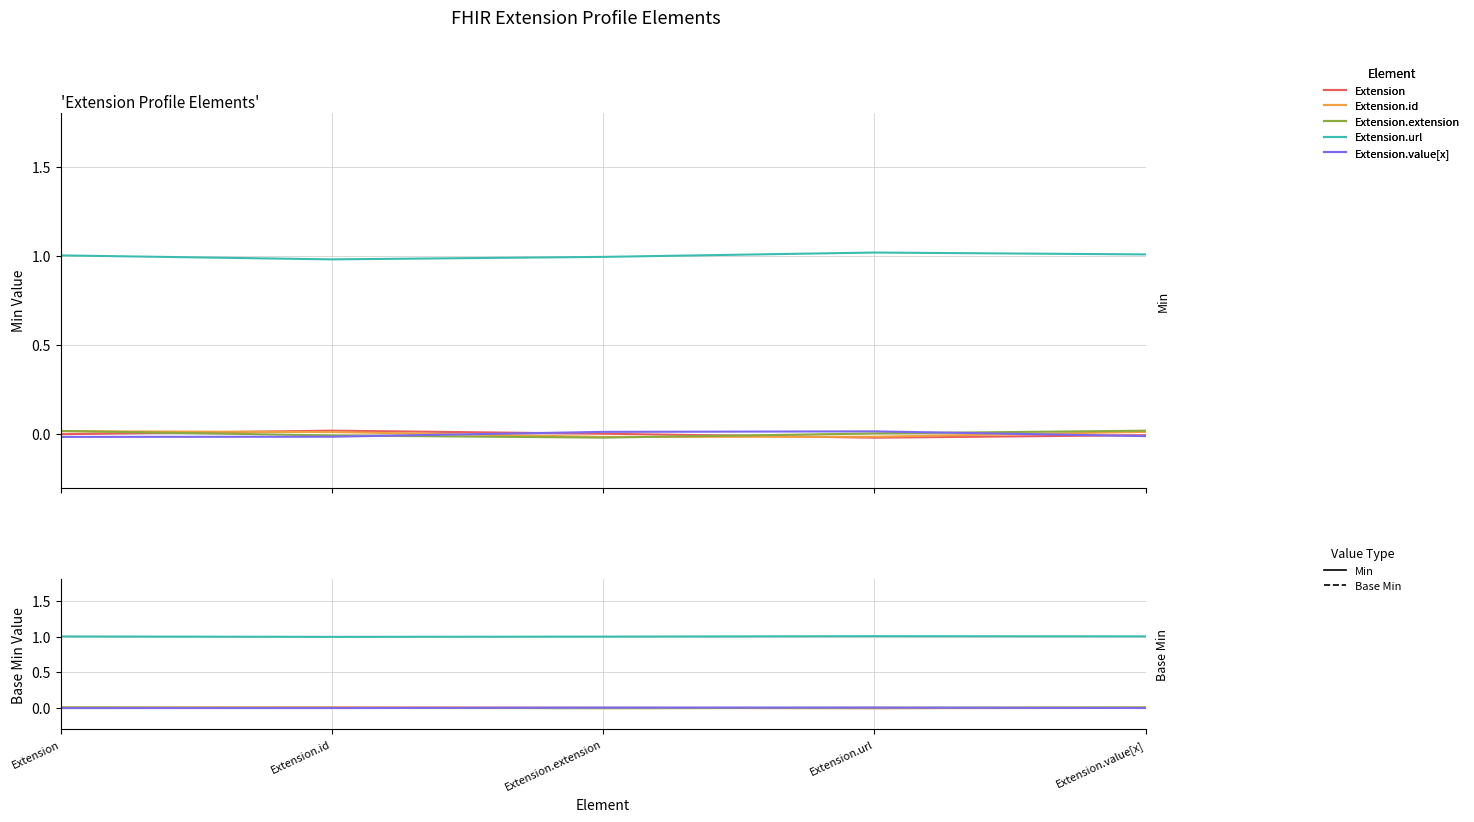

Reading left to right, what are all the values shown in this chart?

Extension: Extension=0.0	Extension.id=0.0	Extension.extension=0.0	Extension.url=-0.0	Extension.value[x]=-0.0
Extension.id: Extension=0.0	Extension.id=0.0	Extension.extension=-0.0	Extension.url=-0.0	Extension.value[x]=0.0
Extension.extension: Extension=0.0	Extension.id=-0.0	Extension.extension=-0.0	Extension.url=0.0	Extension.value[x]=0.0
Extension.url: Extension=1.0	Extension.id=1.0	Extension.extension=1.0	Extension.url=1.0	Extension.value[x]=1.0
Extension.value[x]: Extension=-0.0	Extension.id=-0.0	Extension.extension=0.0	Extension.url=0.0	Extension.value[x]=-0.0